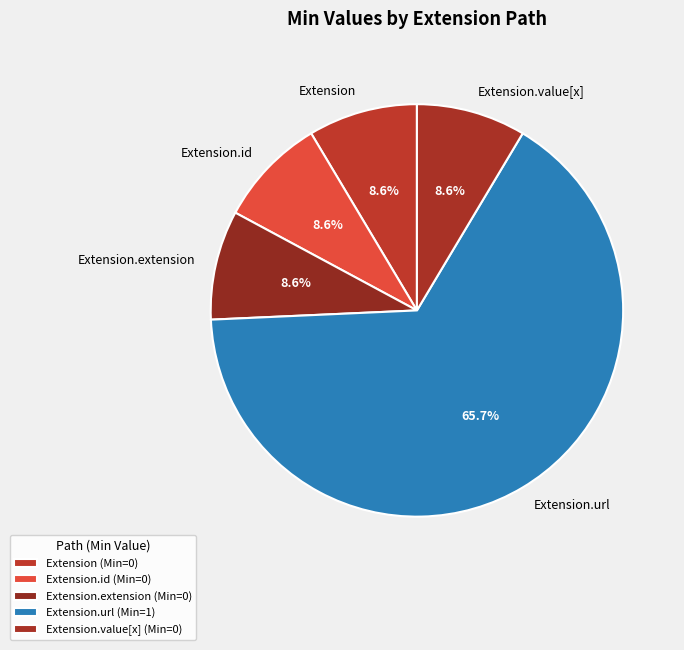

Does any single category account for the majority?

Yes